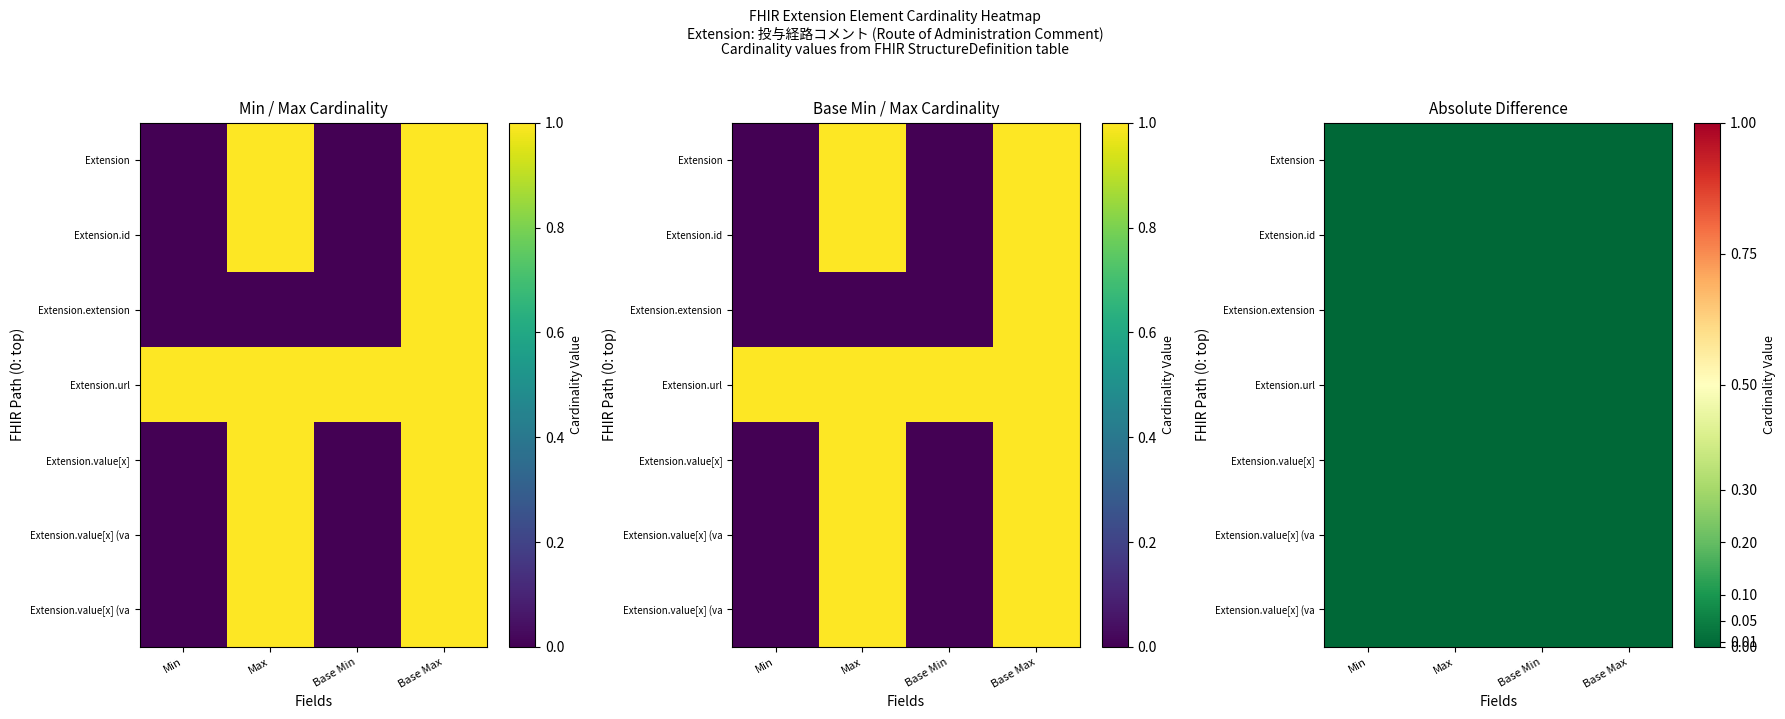

What is the difference between the second highest and minimum values in the Extension.value[x] (CodeableConcept) series?

1